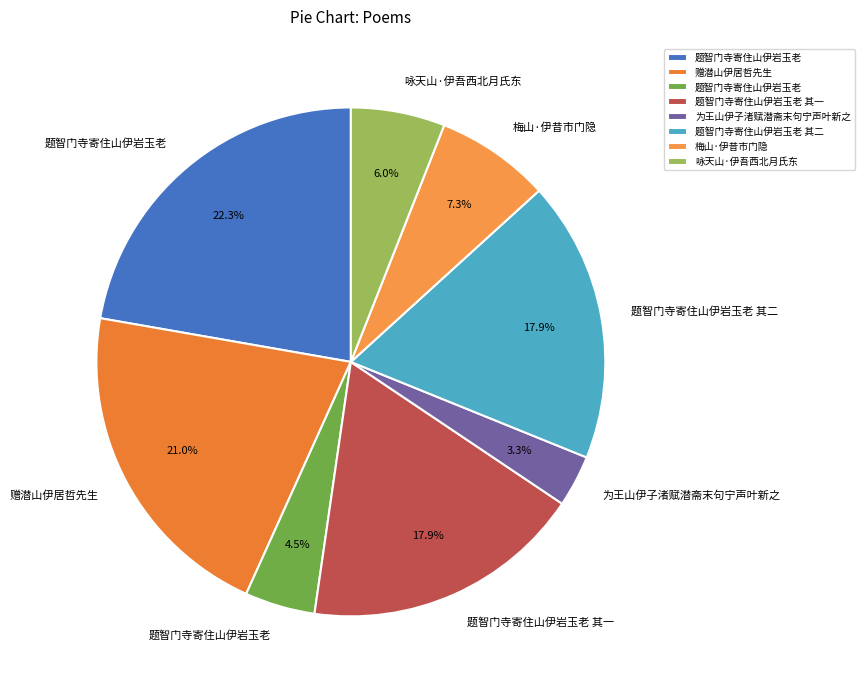

How many segments does this pie chart have?

8